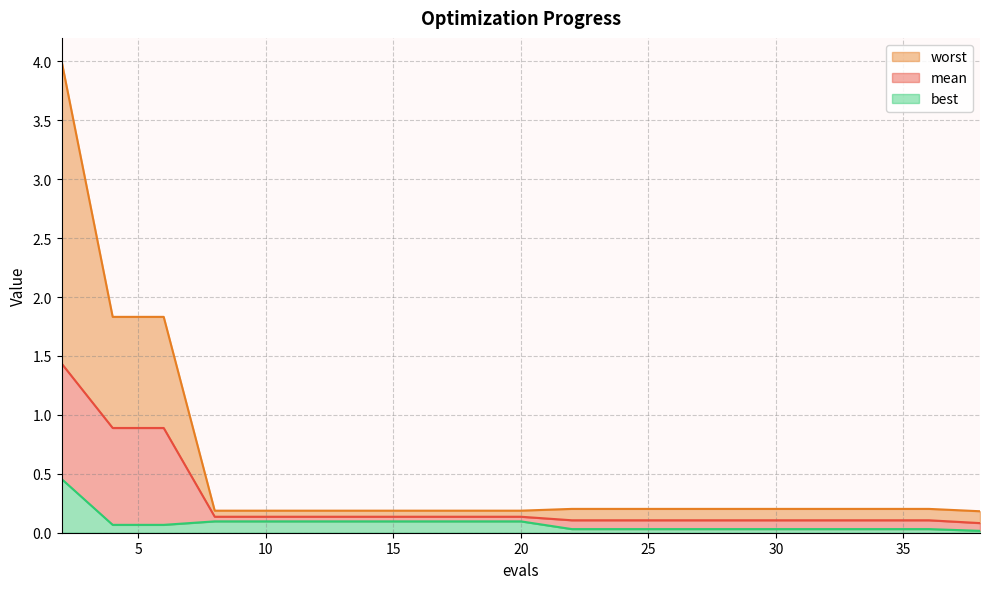

What is the value of the mean point at the 17th from the left?

0.1